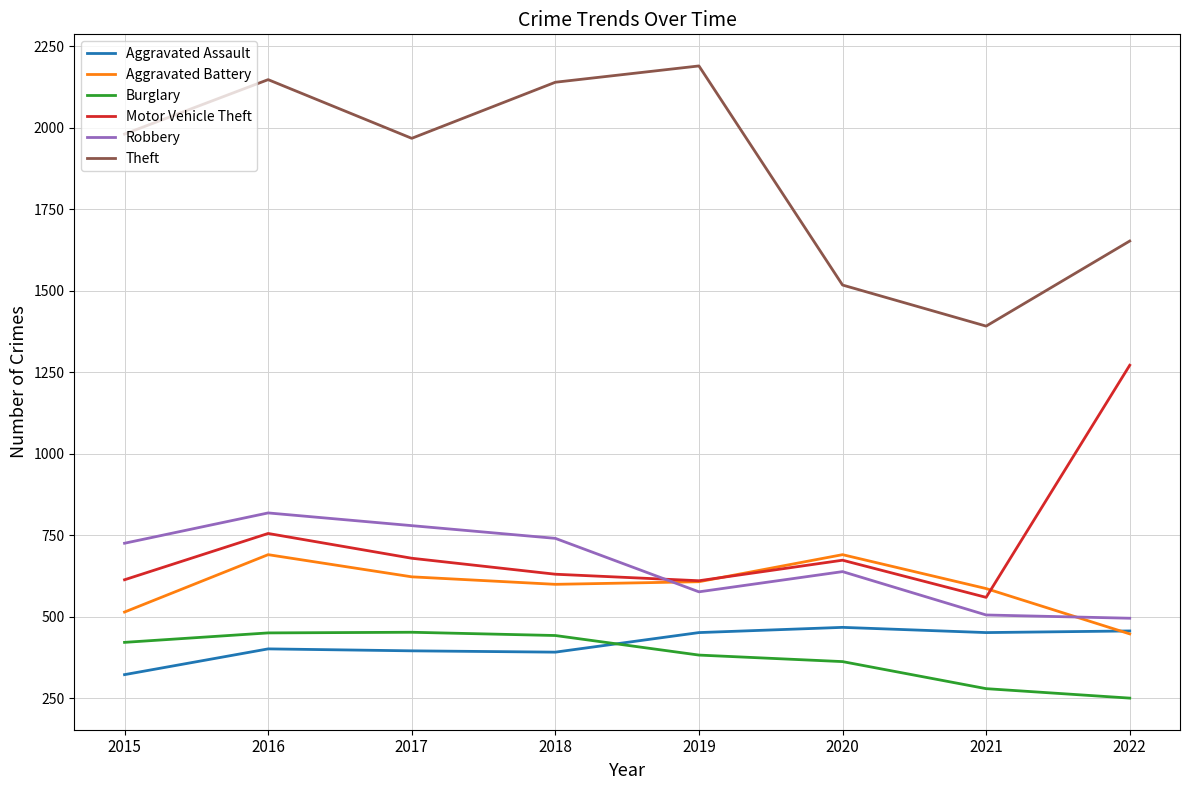

Which series has the widest spread of values?

Theft